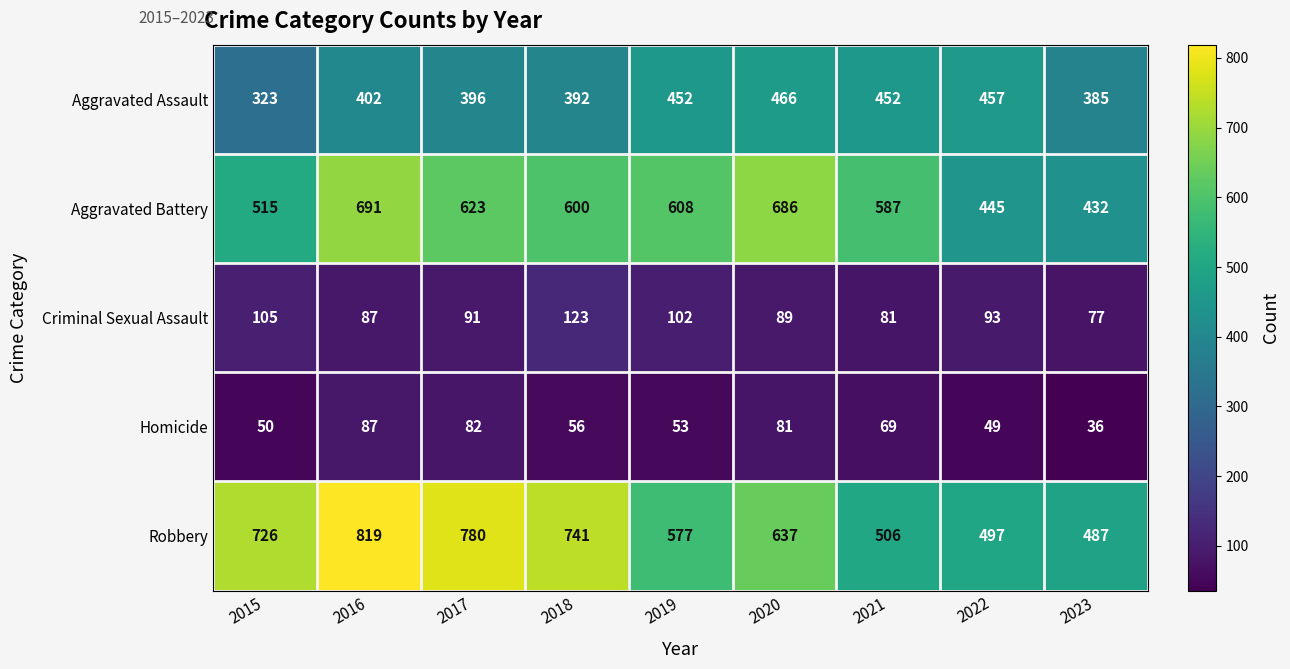

What is the difference between the maximum and second lowest values in the Homicide series?

38